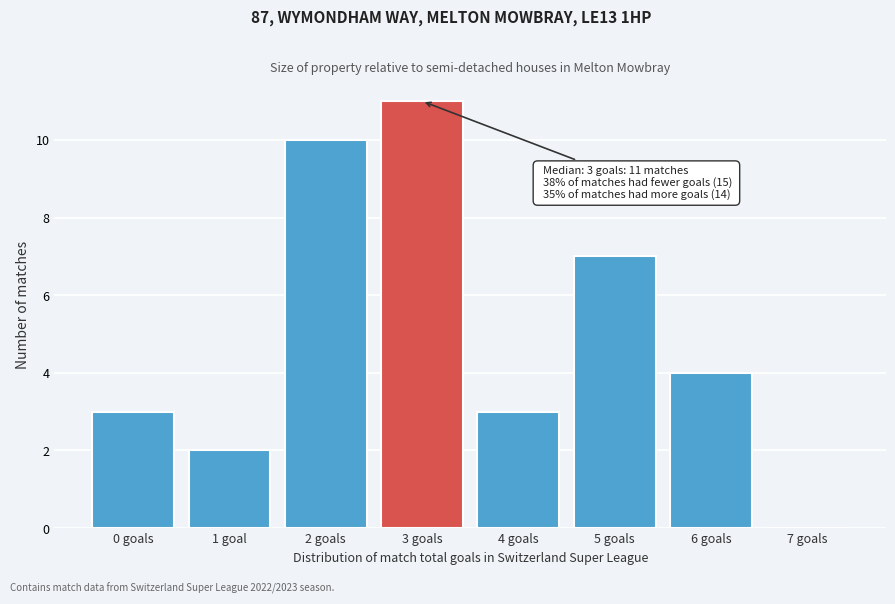

Reading left to right, extract all data points from this chart.

0 goals=3	1 goal=2	2 goals=10	3 goals=11	4 goals=3	5 goals=7	6 goals=4	7 goals=0